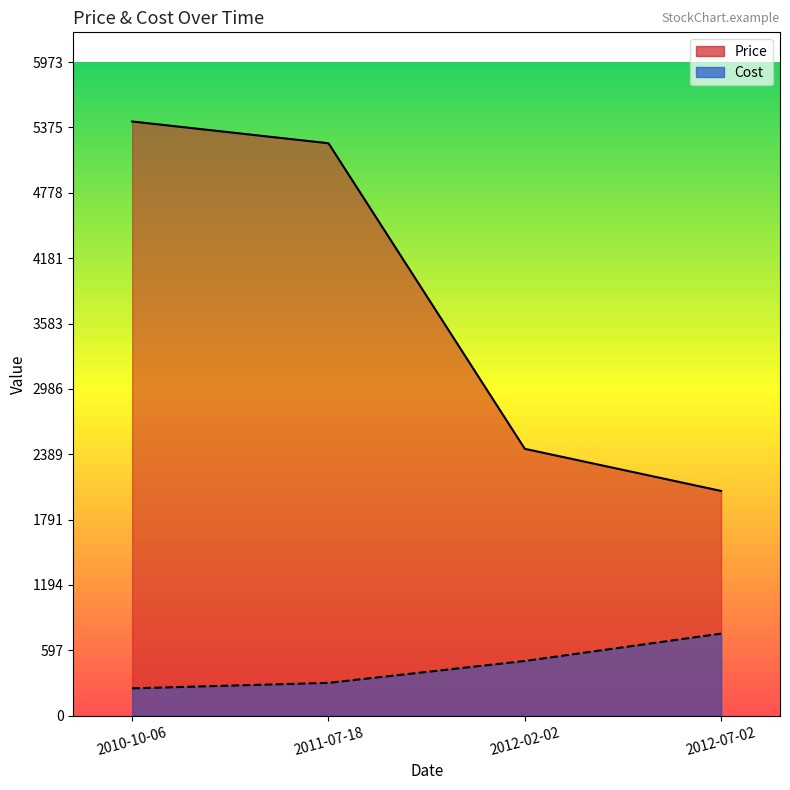

Reading left to right, transcribe all the data shown in this chart.

Price: 2010-10-06=5430.0	2011-07-18=5231.0	2012-02-02=2438.8	2012-07-02=2053.8
Cost: 2010-10-06=250.0	2011-07-18=300.0	2012-02-02=500.0	2012-07-02=750.0